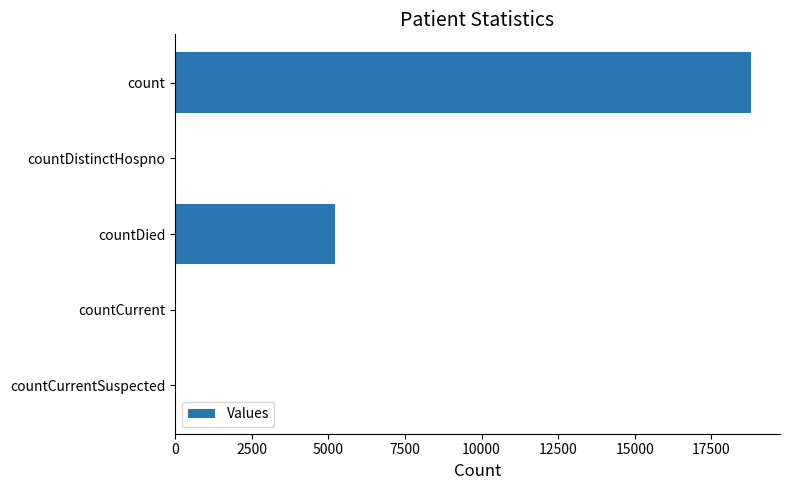

What is the sum of all values?

24062